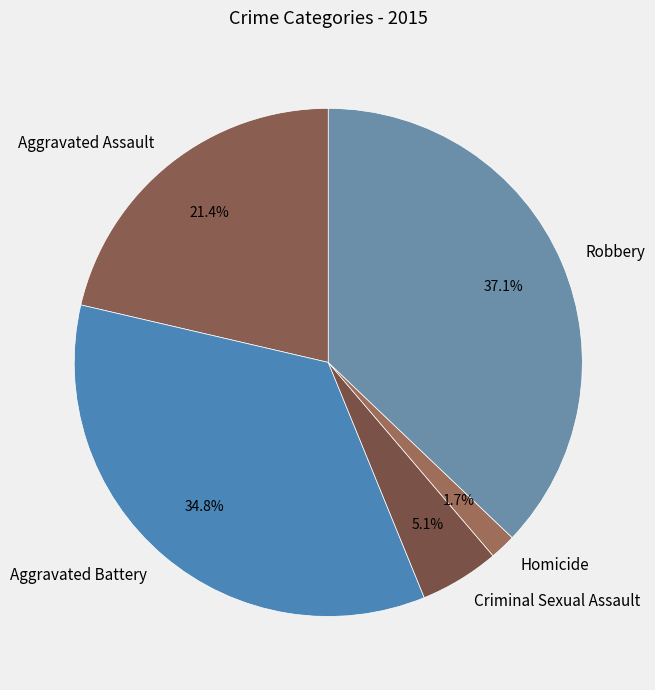

Between Aggravated Battery and Robbery, which is larger?

Robbery